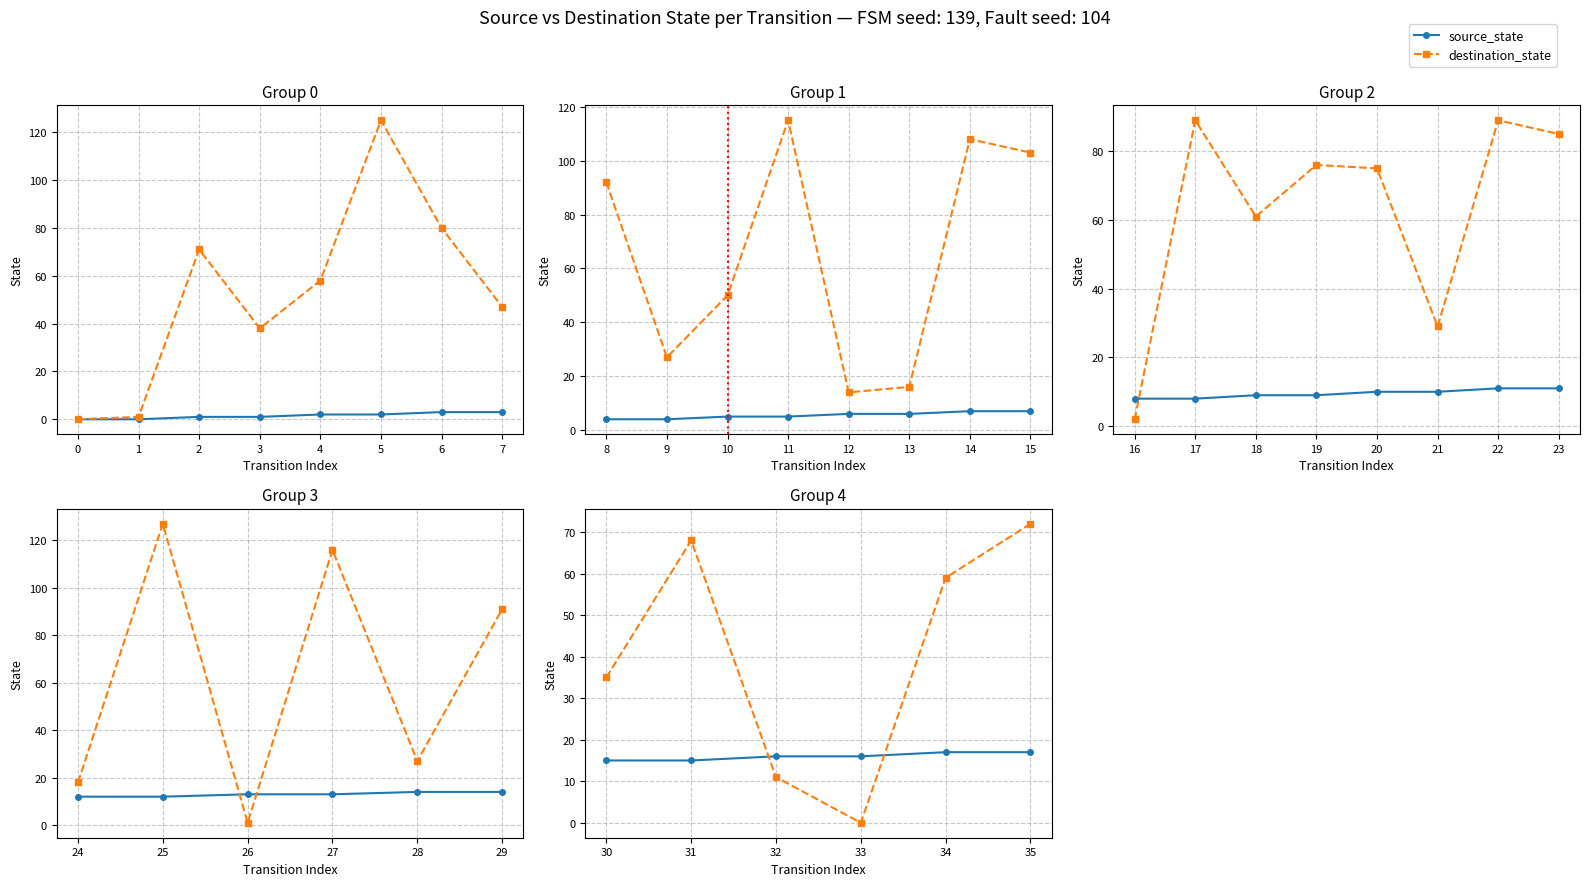

What is the average value of the source_state series?

8